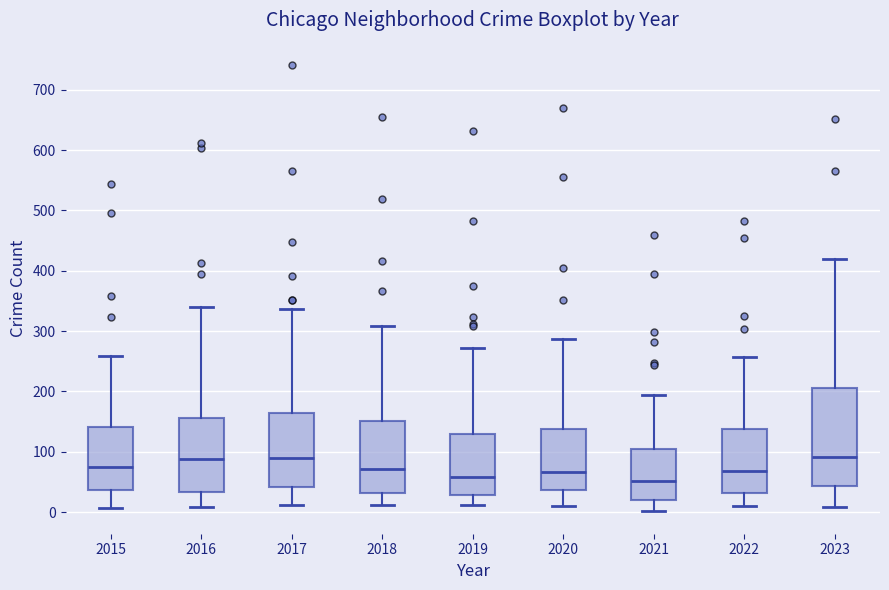

Comparing the boxes themselves (not the whiskers), which one is the tallest?

2023